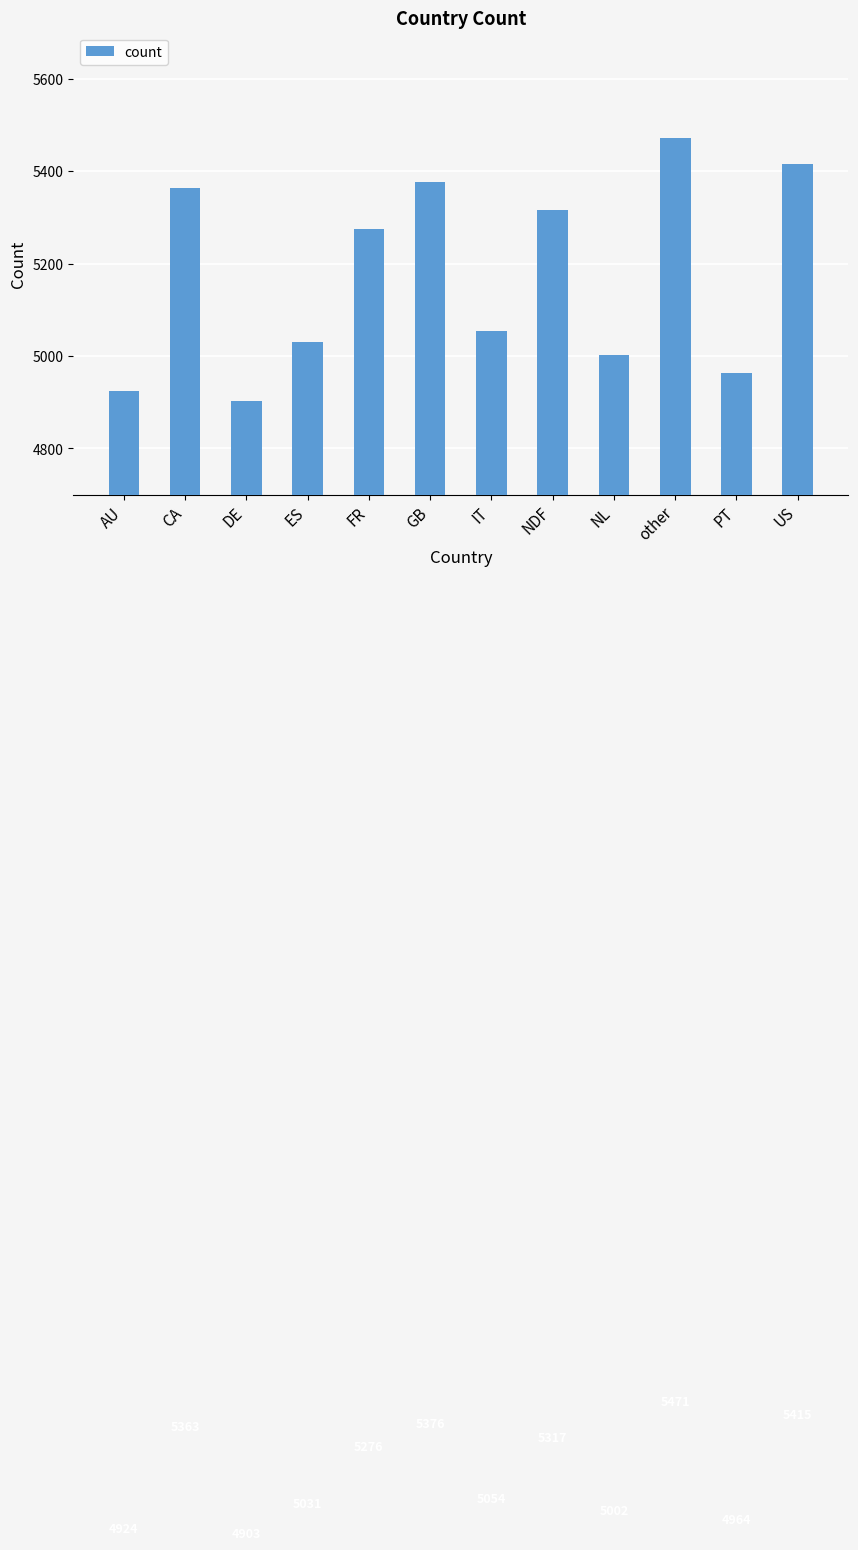

Rank the categories by value from highest to lowest.

other, US, GB, CA, NDF, FR, IT, ES, NL, PT, AU, DE